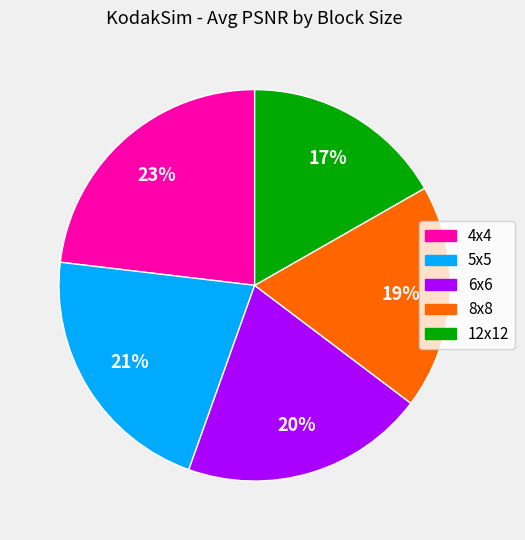

To the nearest percent, what is the difference between the largest and smallest slice percentages?

6%